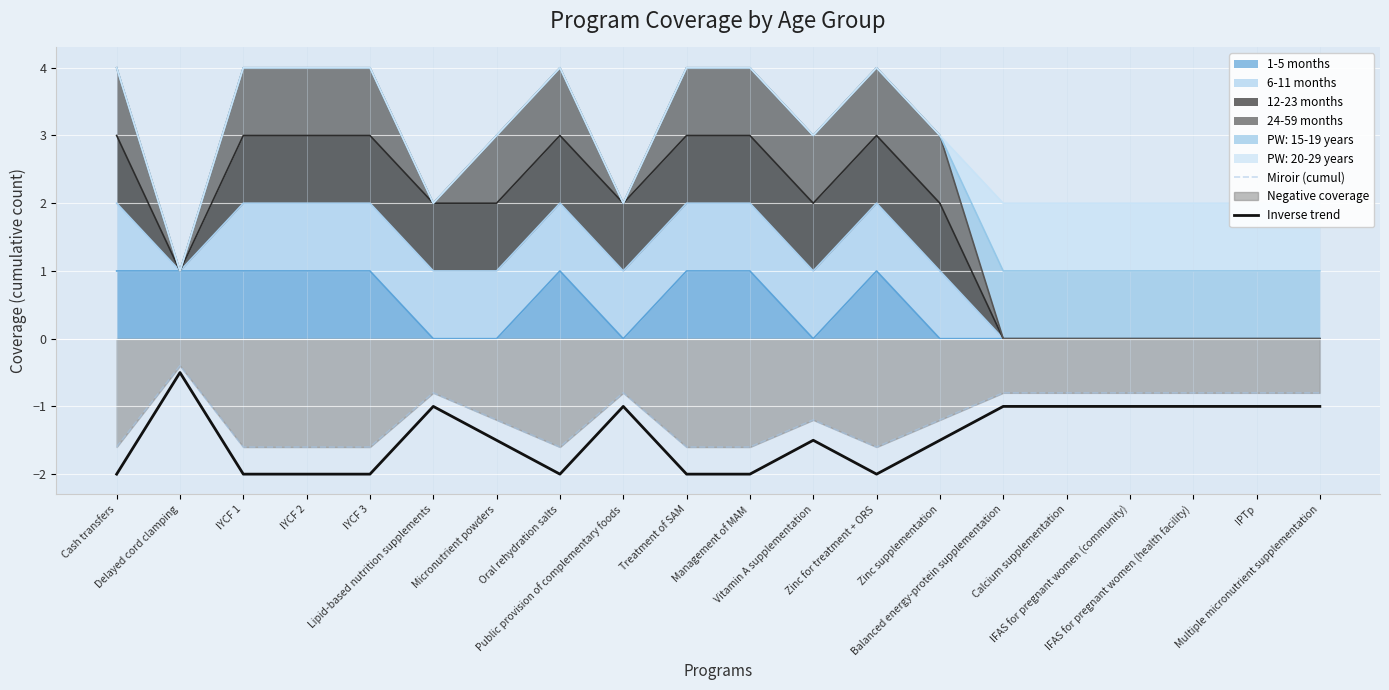

Between IYCF 3 and Zinc supplementation, which is larger?

Zinc supplementation